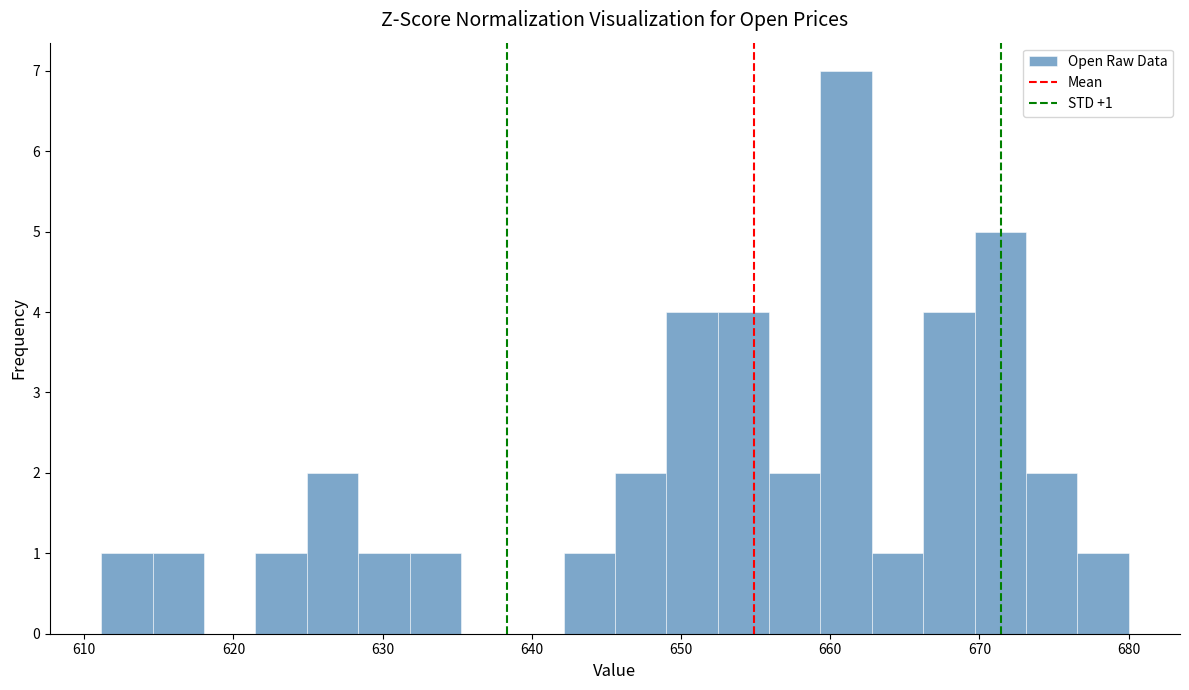

Read against the x-axis, roughly where is the centre of the tallest bar?

661